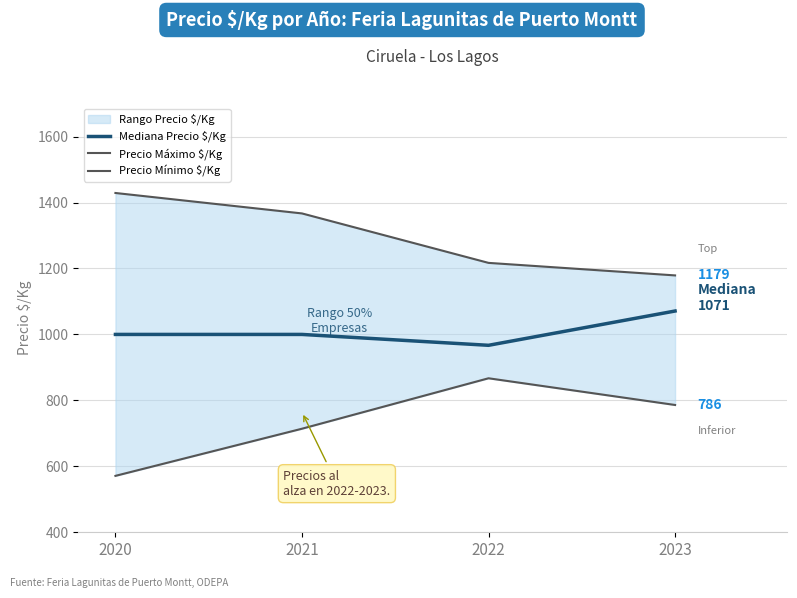

Between 2020 and 2023, which series saw the biggest shift?

Precio Máximo $/Kg